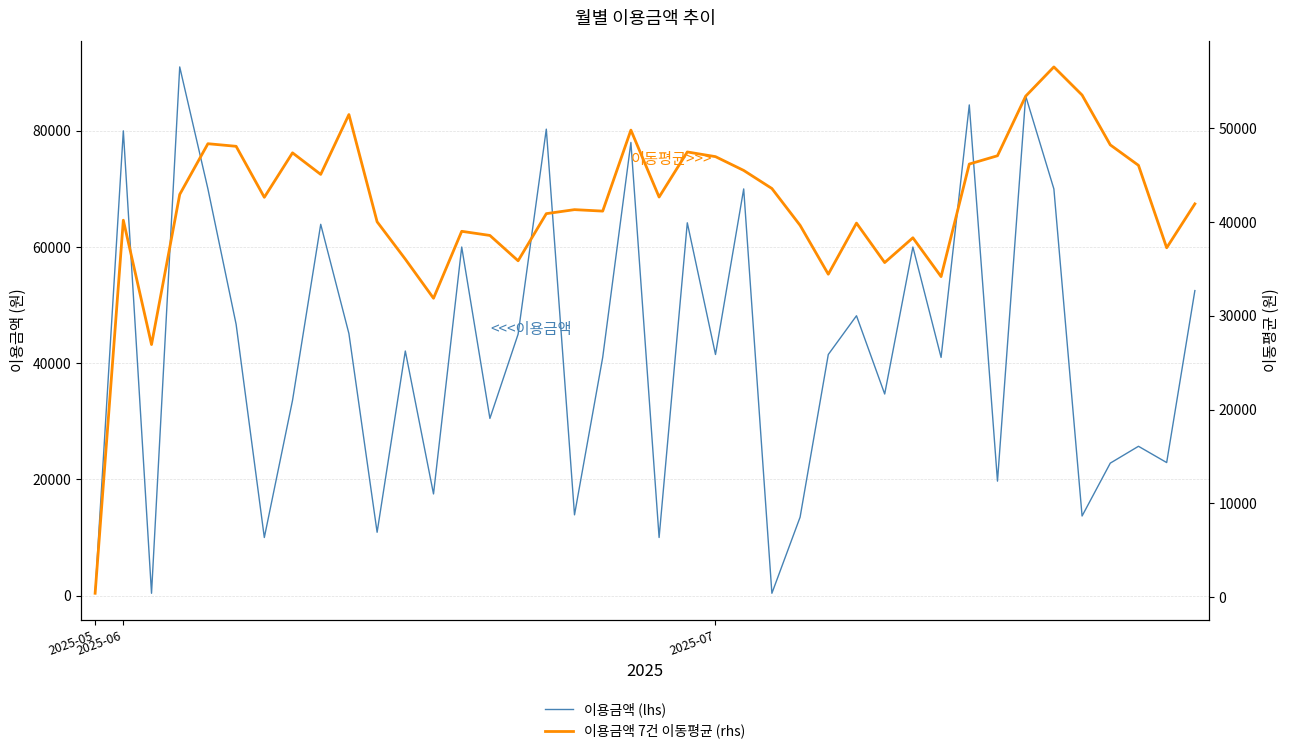

Between 14 and 34, which is larger?

34